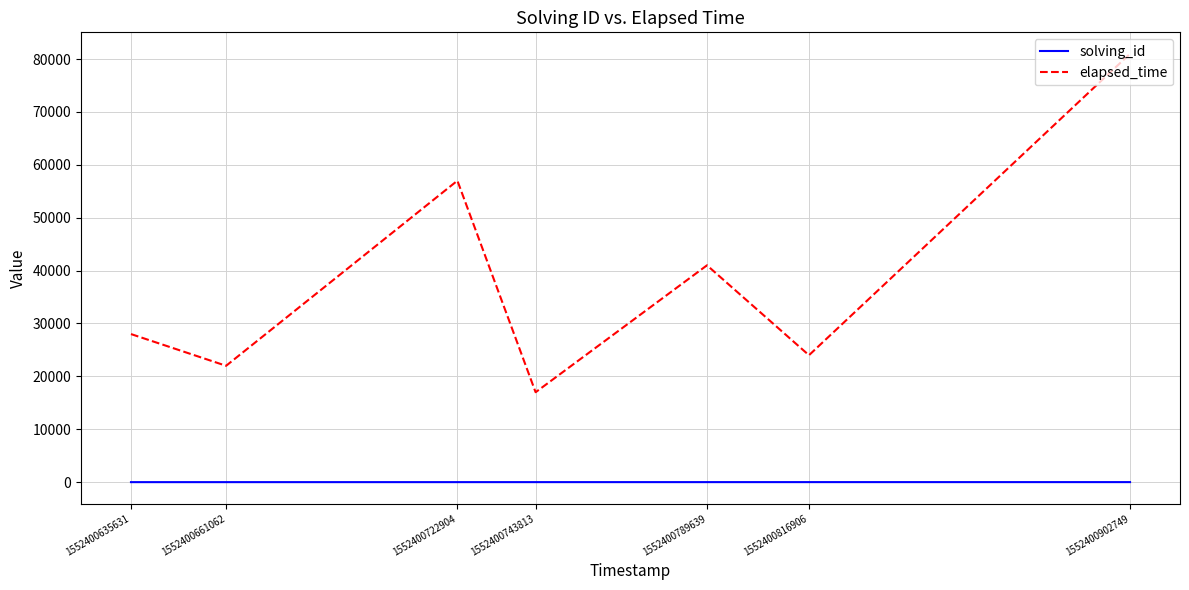

The solving_id series shows 4 at 1552400743813. True or false?

True